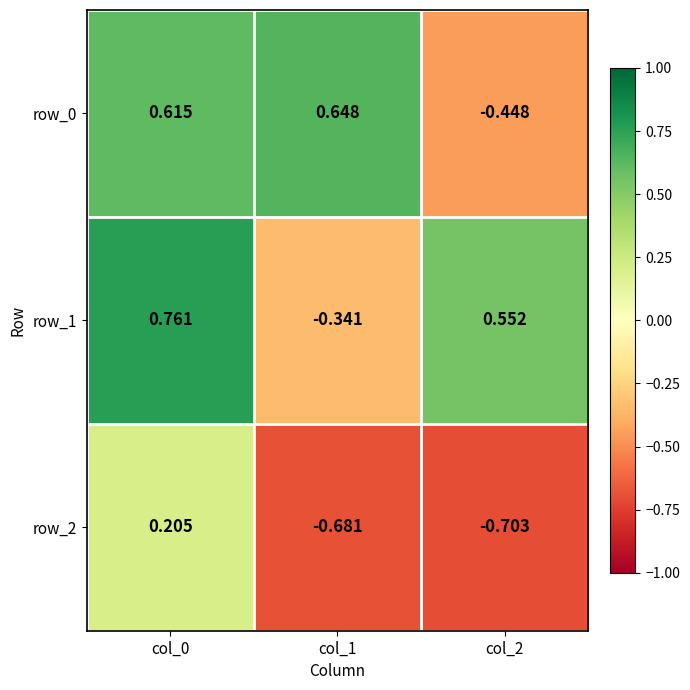

Is the value of row_2 at col_2 greater than the value of row_1 at col_2?

No